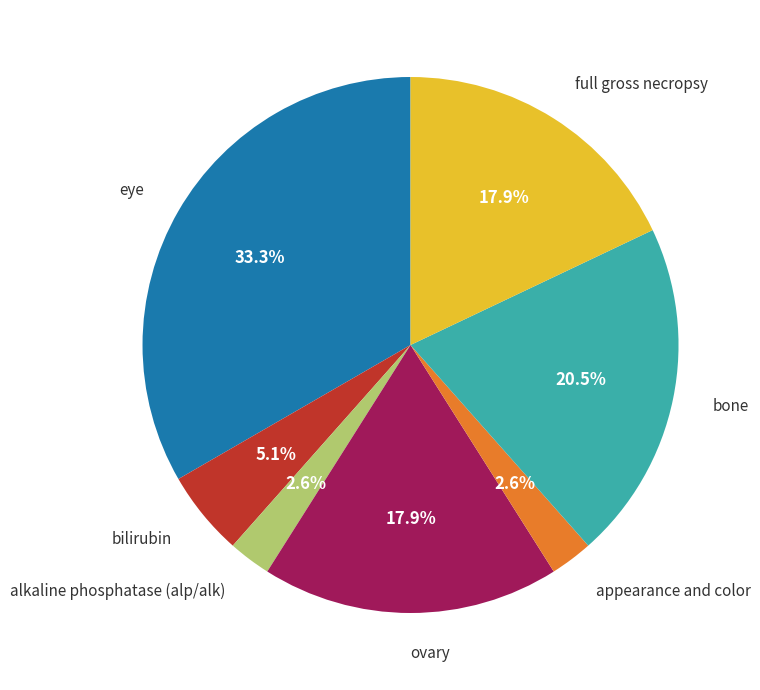

Does appearance and color represent more than half of the total?

No